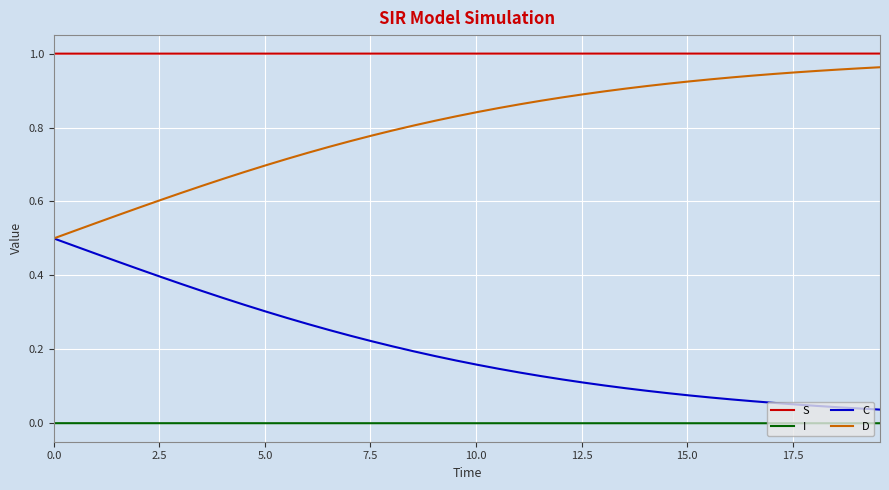

Which series has the largest total across all categories?

S